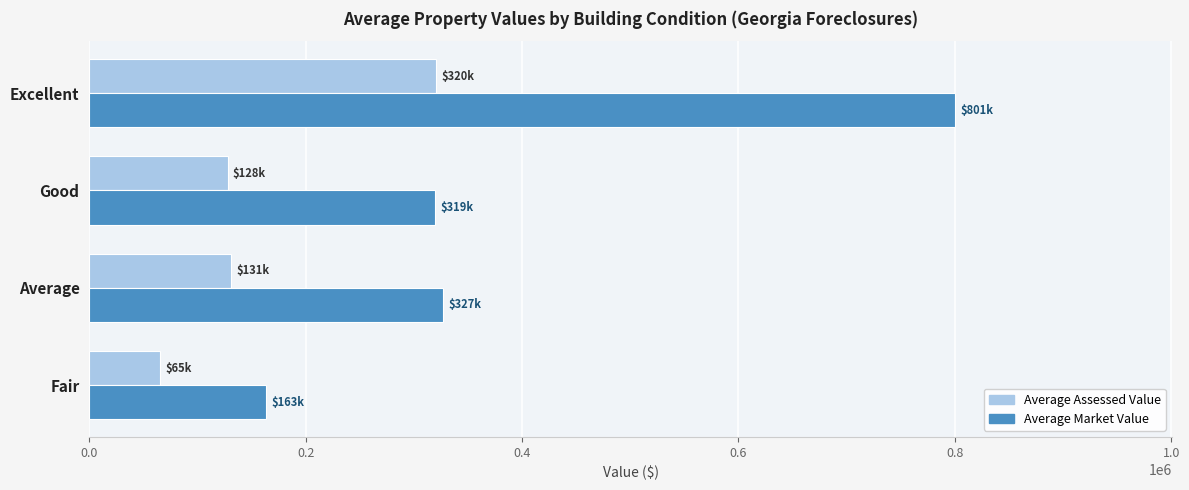

Which series has the largest total across all categories?

Average Market Value